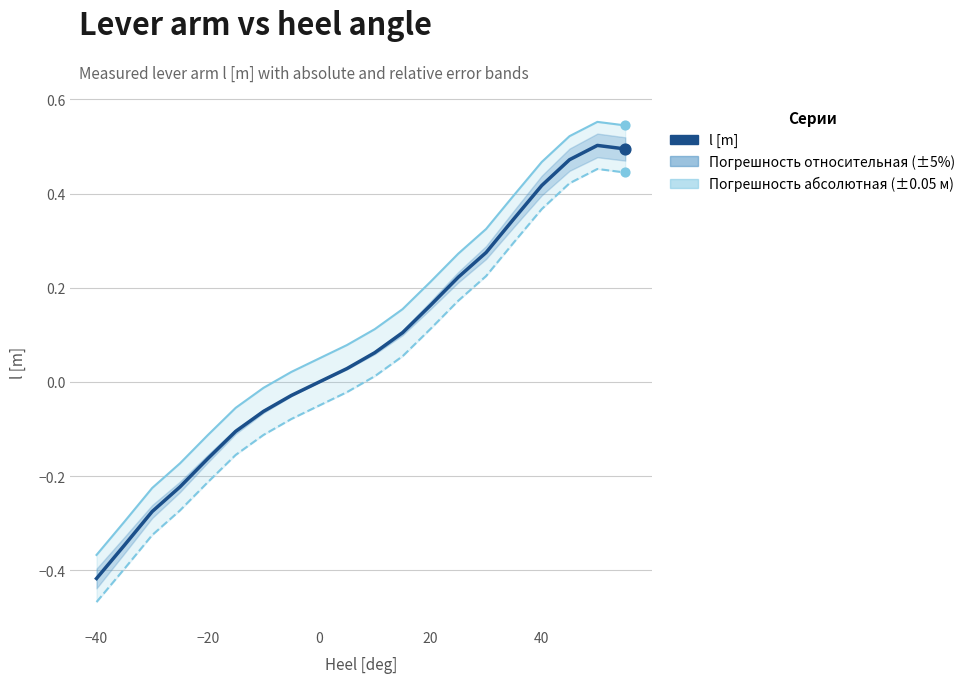

Which series reaches the maximum Y coordinate?

Погрешность абсолютная (+)